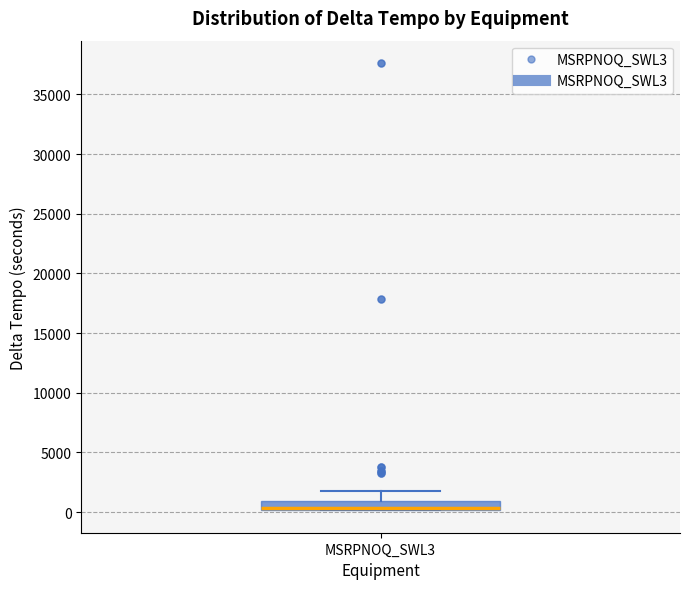

Where is the lower edge of the box for MSRPNOQ_SWL3 on the y-axis? The values are not printed on the chart, so give them approximately, as read against the axis.

0